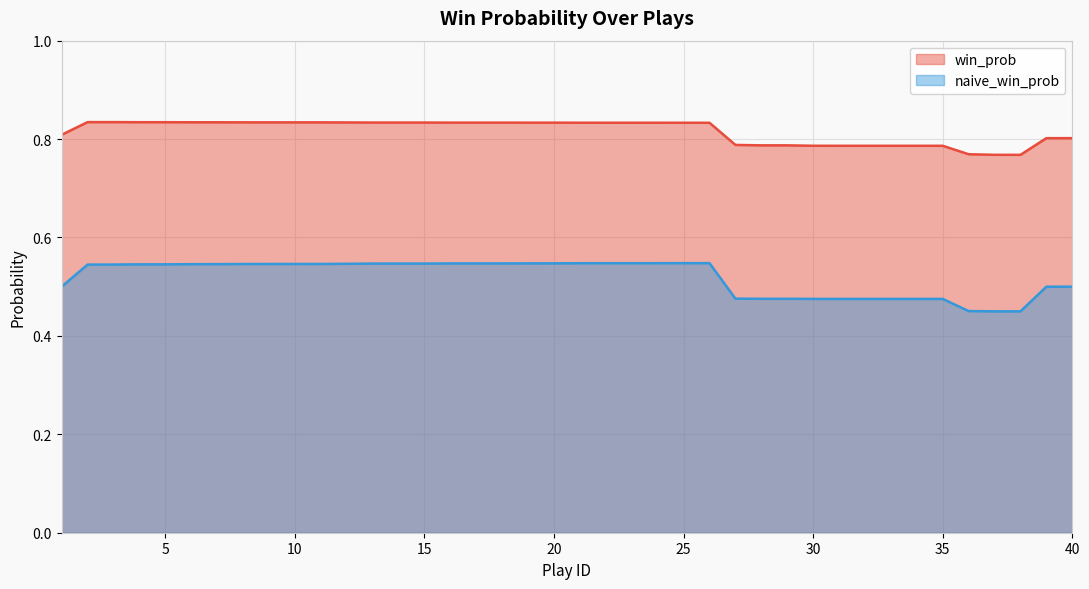

What are all the series names shown in the legend?

win_prob, naive_win_prob